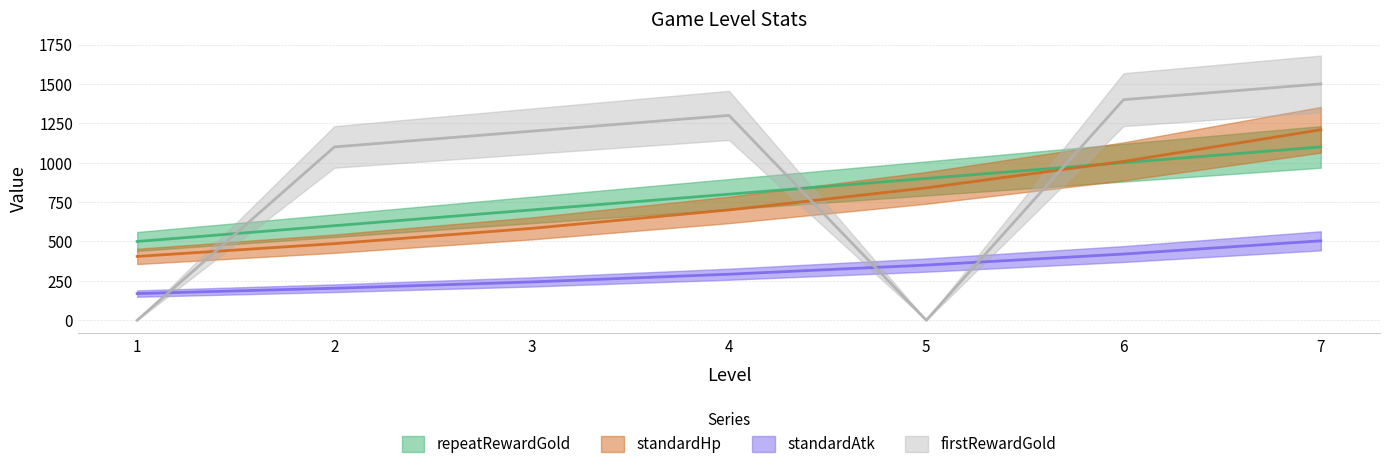

At 2, list the series in order from largest to smallest.

firstRewardGold|Int, repeatRewardGold|Int, standardHp|Float, standardAtk|Float